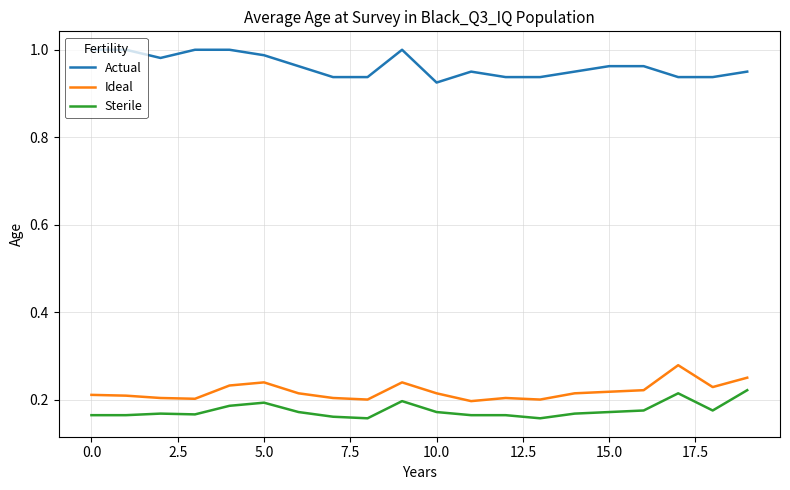

How many lines are shown in the chart?

3